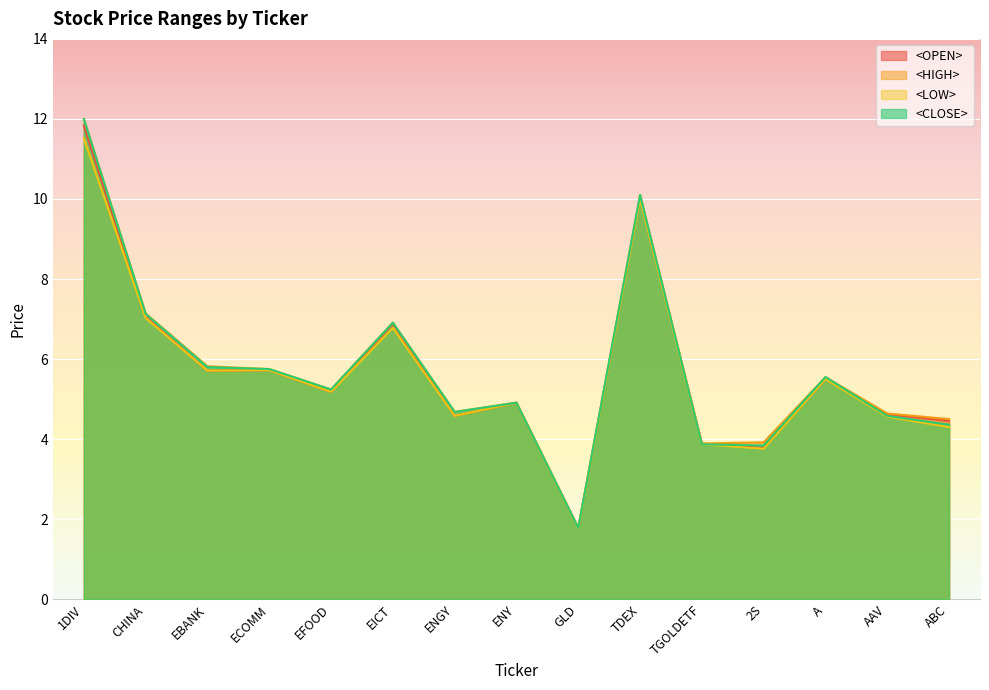

True or false: <CLOSE> and <HIGH> cross at least once.

False